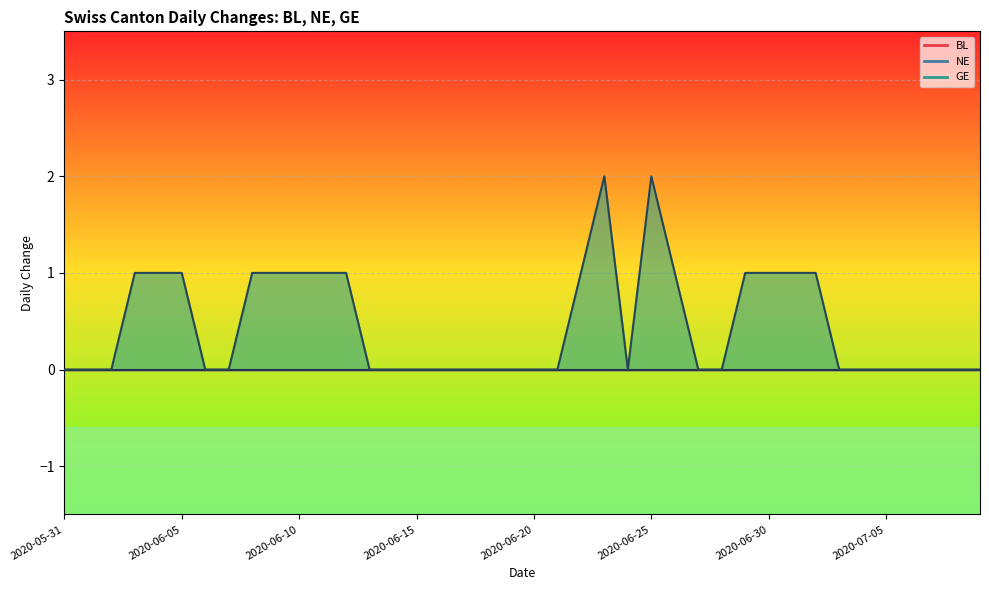

At which category does the chart reach its minimum across all series?

2020-05-31